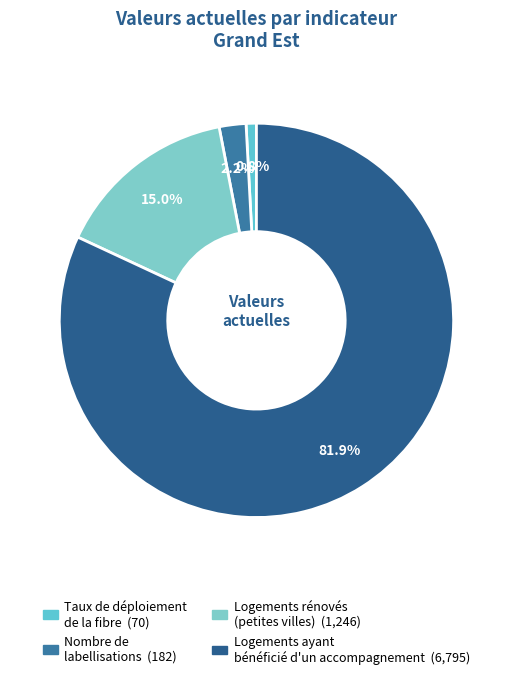

Count the number of slices in the pie.

4